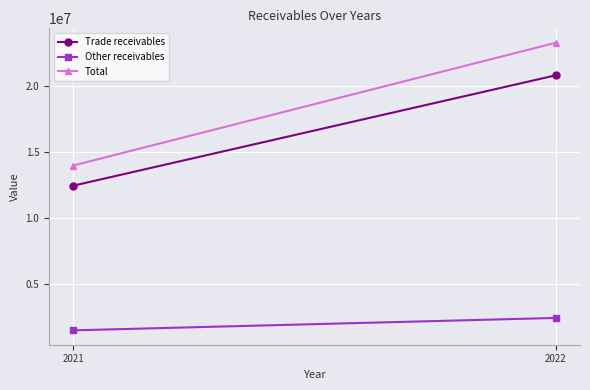

How many lines are shown in the chart?

3